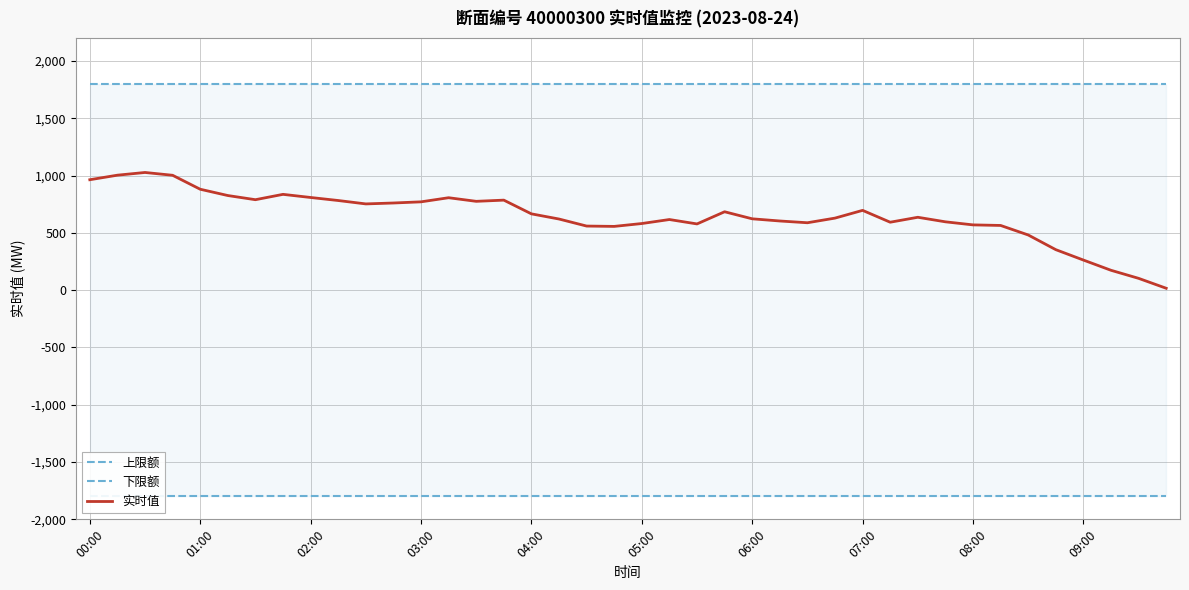

List the series in order of their overall mean, lowest first.

下限额, 实时值, 上限额